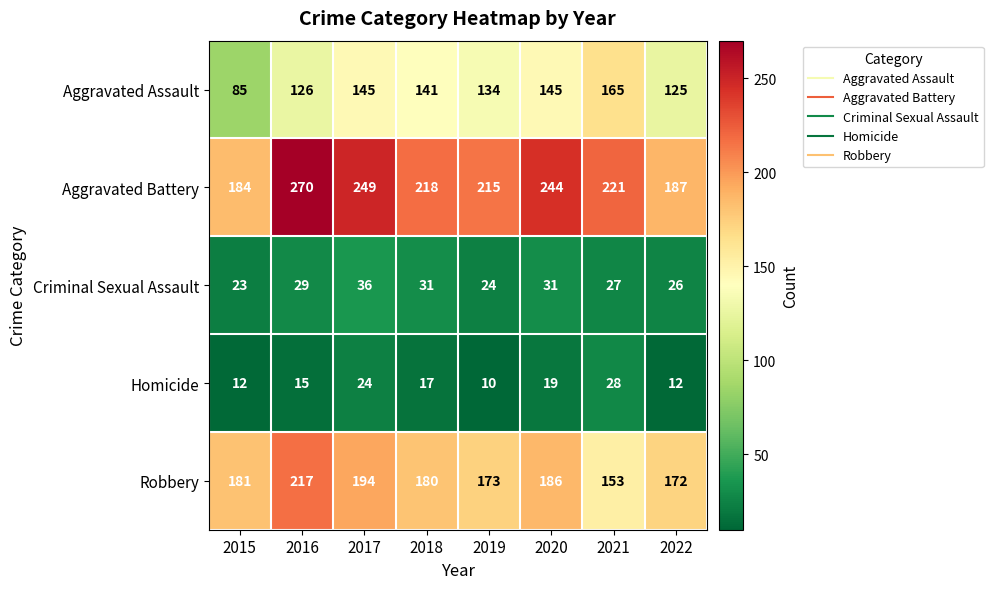

What is the difference between the maximum and second lowest values in the Robbery series?

45